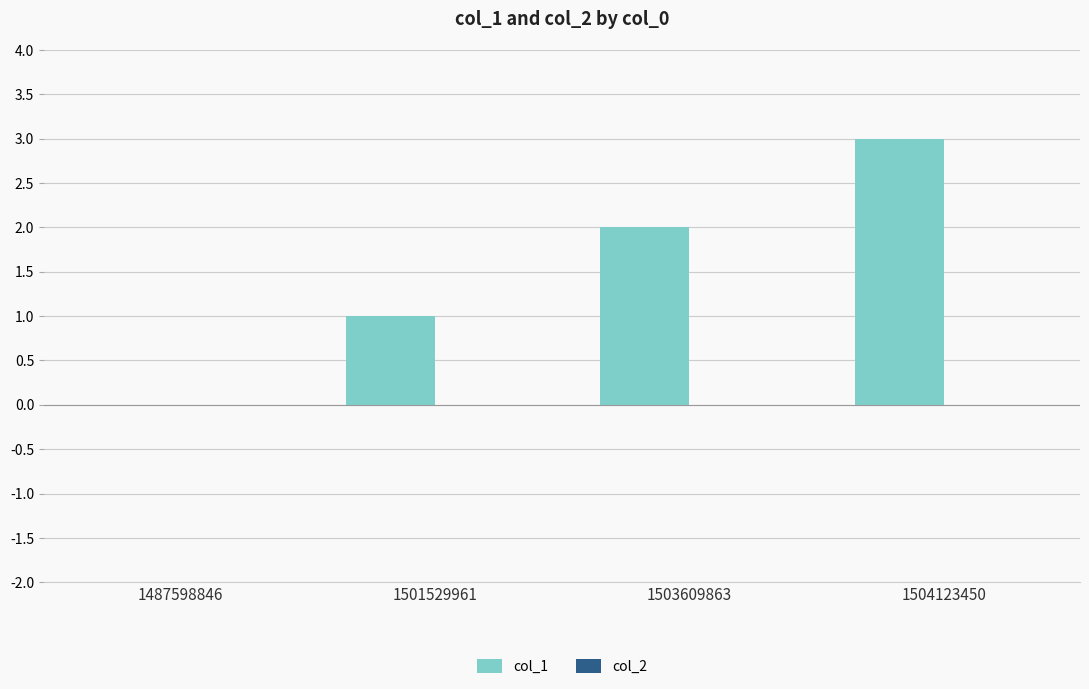

Which label corresponds to the largest value in the chart?

1504123450